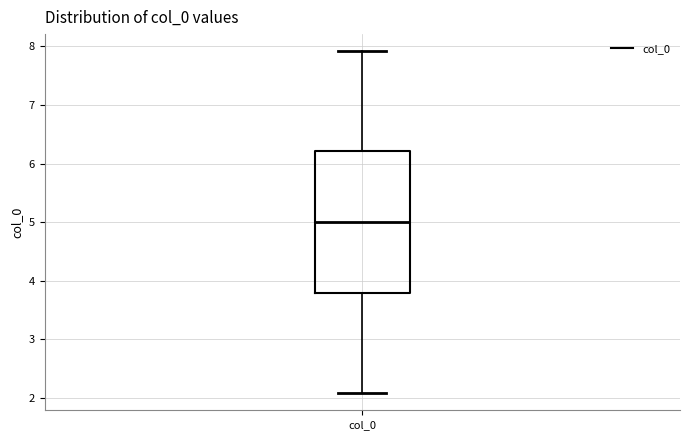

Where is the upper edge of the box for col_0 on the y-axis? The values are not printed on the chart, so give them approximately, as read against the axis.

6.2